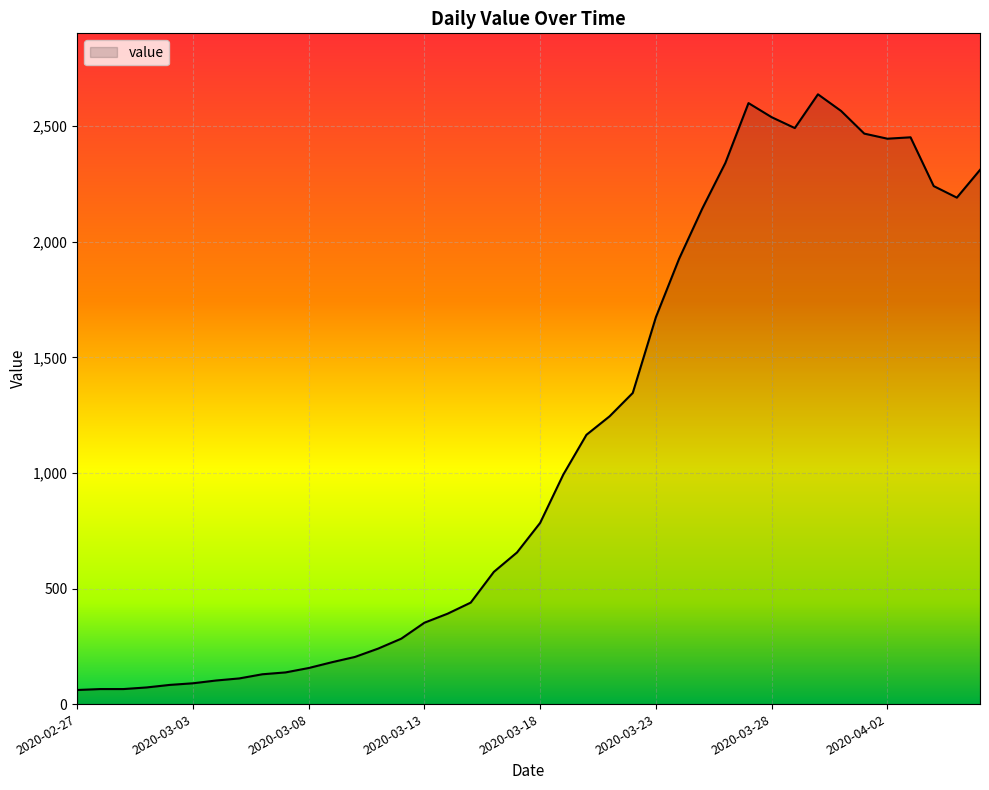

What is the difference between the maximum and minimum values?

2577